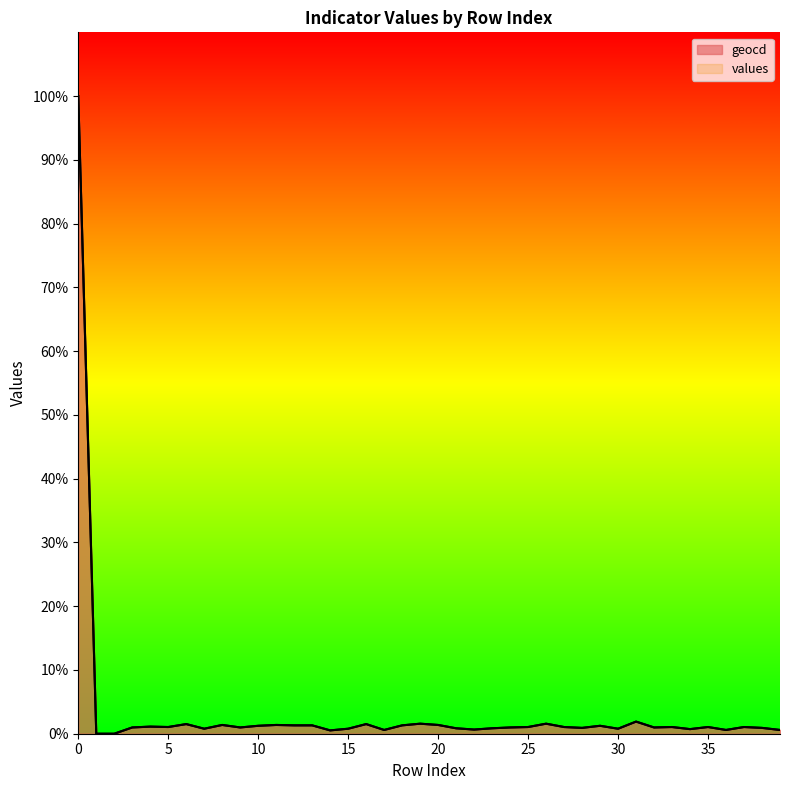

How many data points does each series have?

40